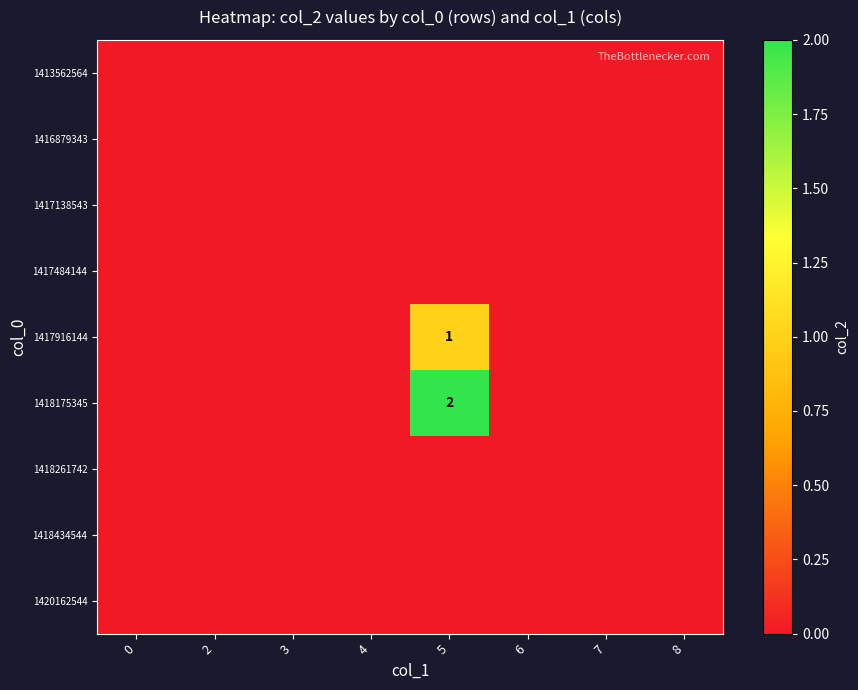

The 1418175345 series shows 2 at 5. True or false?

True